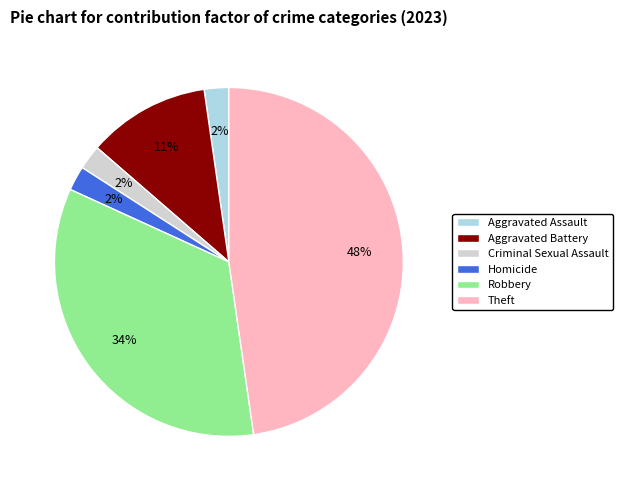

Which slice is the largest?

Theft